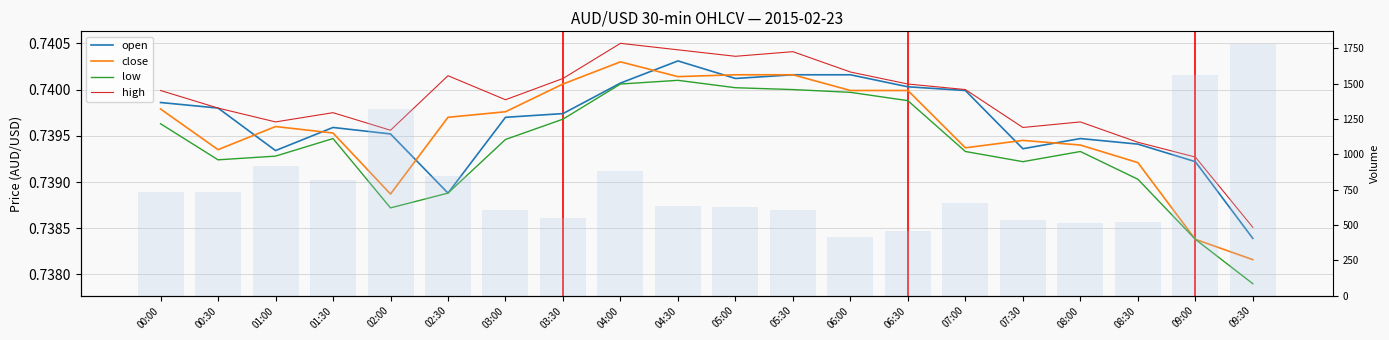

What is the maximum value shown in the chart?

1782.0